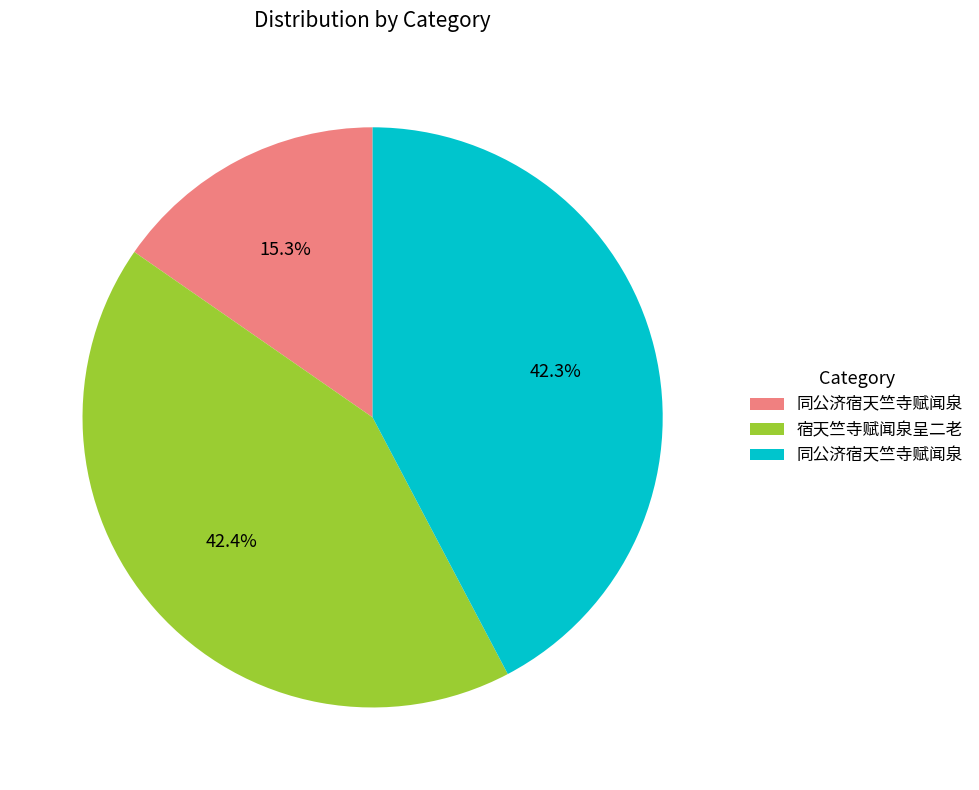

Is there any slice that represents more than half of the pie?

No